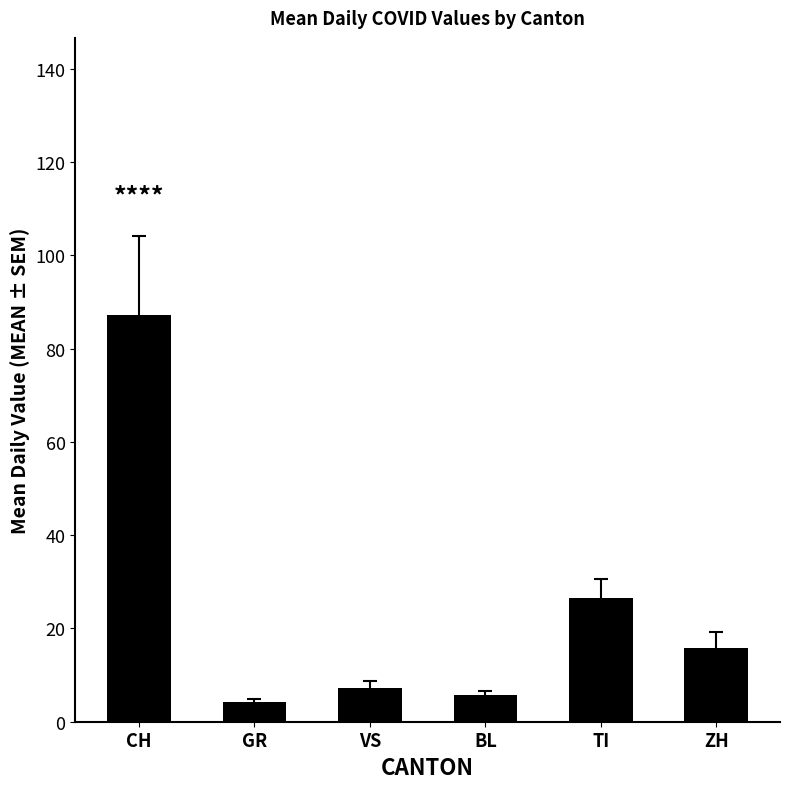

List the labels in order of value, largest first.

CH, TI, ZH, VS, BL, GR